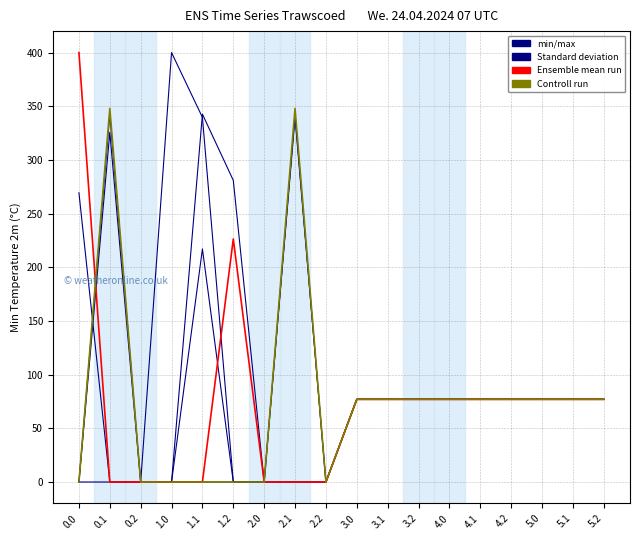

What position from the left is 5.1?

17